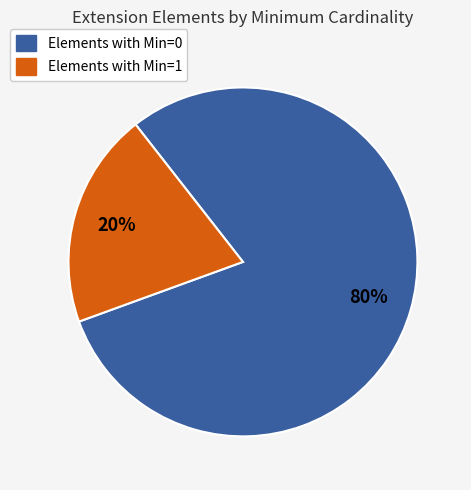

Is there any slice that represents more than half of the pie?

Yes